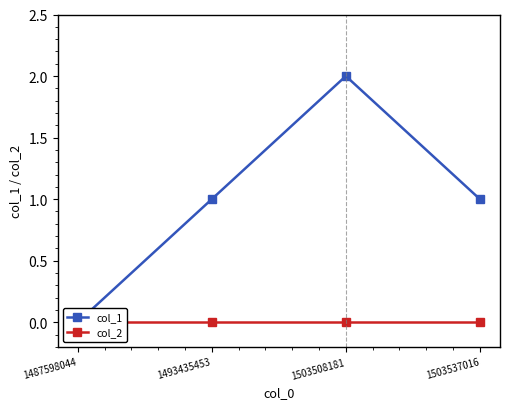

How many data points does each series have?

4